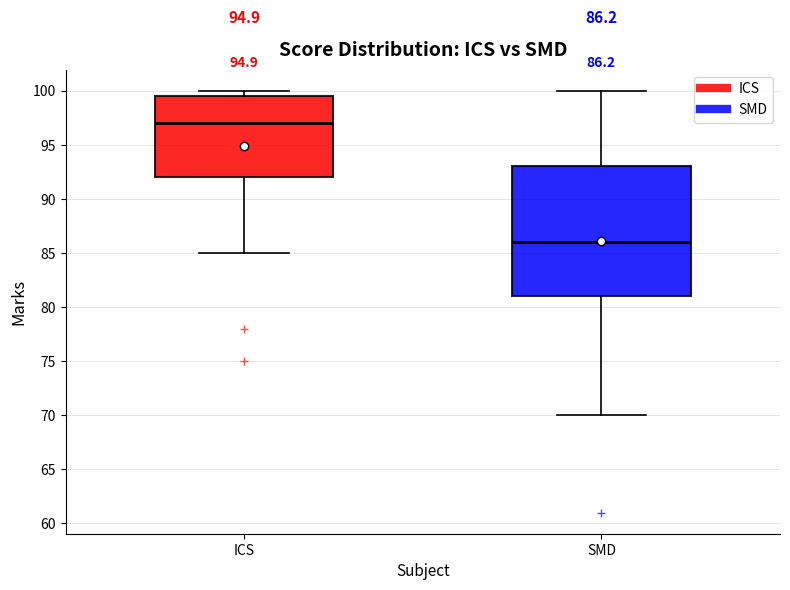

Which box has the highest median line?

ICS